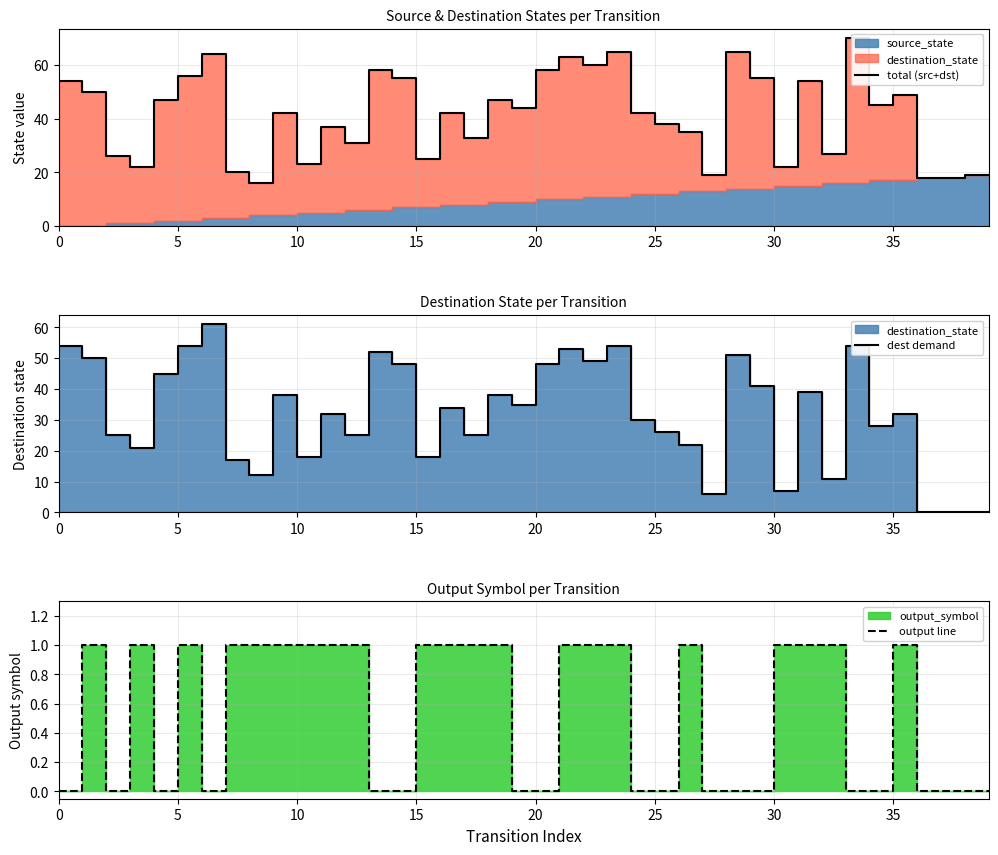

Reading left to right, what are all the values shown in this chart?

total (src+dst): 54	50	26	22	47	56	64	20	16	42	23	37	31	58	55	25	42	33	47	44	58	63	60	65	42	38	35	19	65	55	22	54	27	70	45	49	18	18	19	19
dest demand: 54	50	25	21	45	54	61	17	12	38	18	32	25	52	48	18	34	25	38	35	48	53	49	54	30	26	22	6	51	41	7	39	11	54	28	32	0	0	0	0
output line: 0	1	0	1	0	1	0	1	1	1	1	1	1	0	0	1	1	1	1	0	0	1	1	1	0	0	1	0	0	0	1	1	1	0	0	1	0	0	0	0